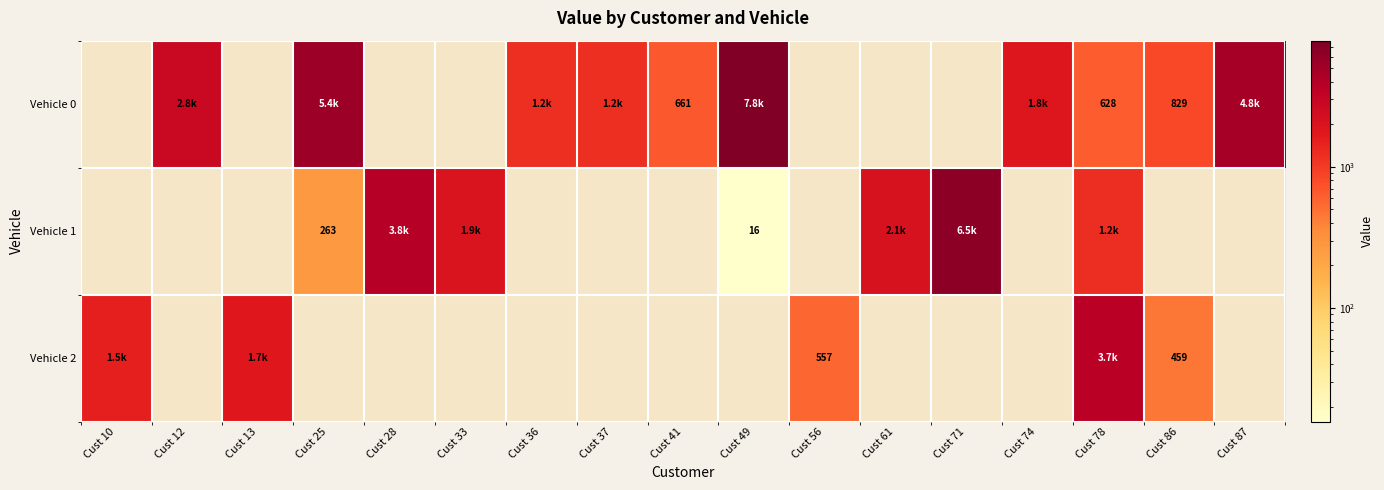

At which label does Vehicle 2 reach its minimum?

Cust 86